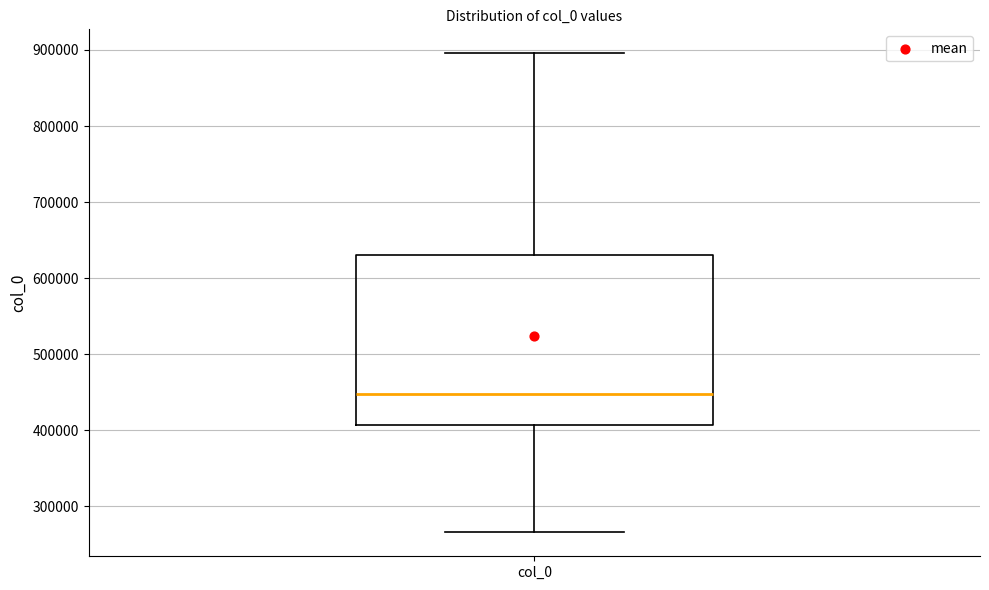

Where does the lower whisker of the box for col_0 end on the y-axis? The values are not printed on the chart, so give them approximately, as read against the axis.

270000